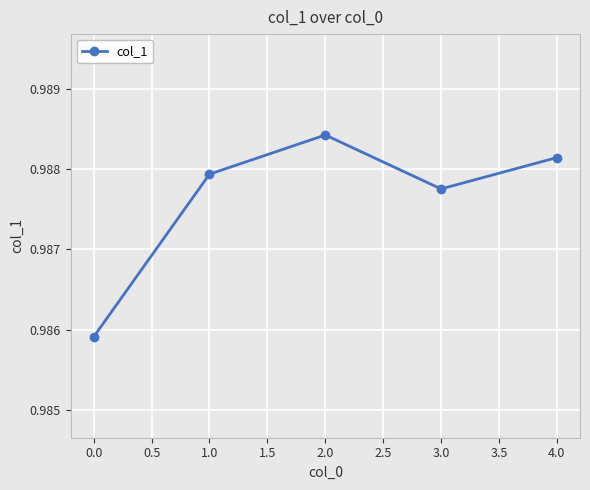

List the labels in order of value, largest first.

2.0, 4.0, 1.0, 3.0, 0.0